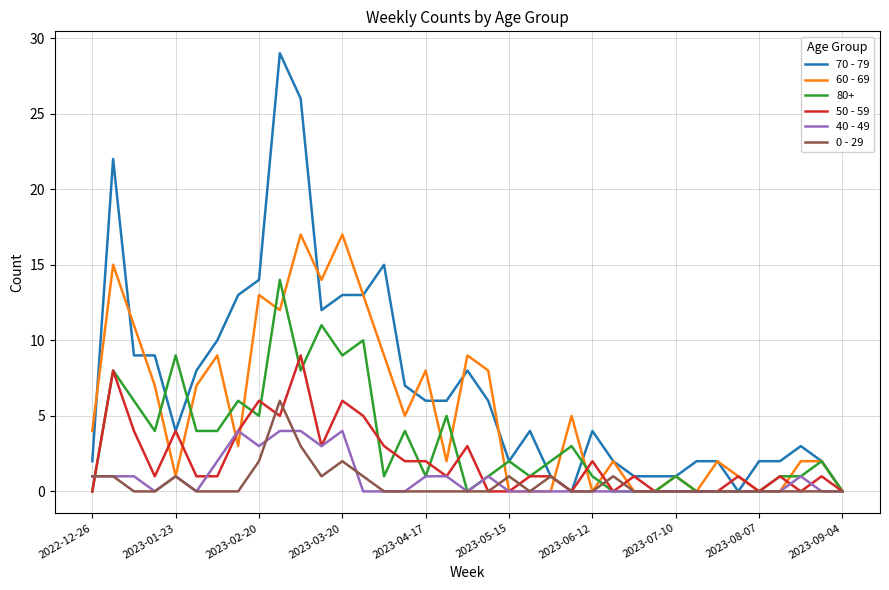

Which series has the largest total across all categories?

70 - 79